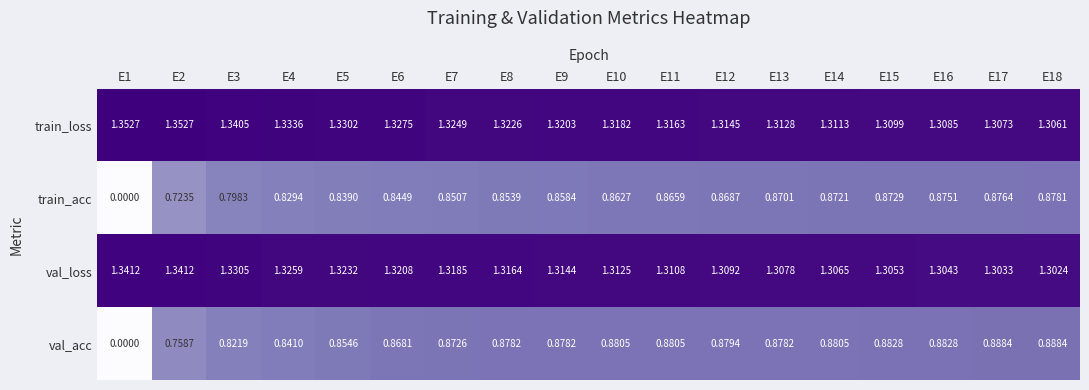

Is the value of val_loss at E2 greater than the value of val_acc at E1?

Yes